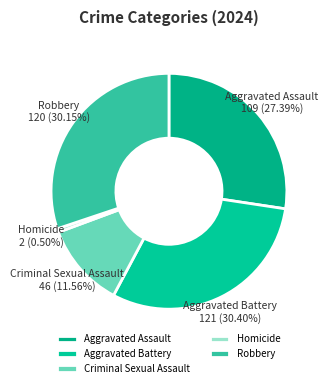

Is Aggravated Battery the majority of the pie?

No